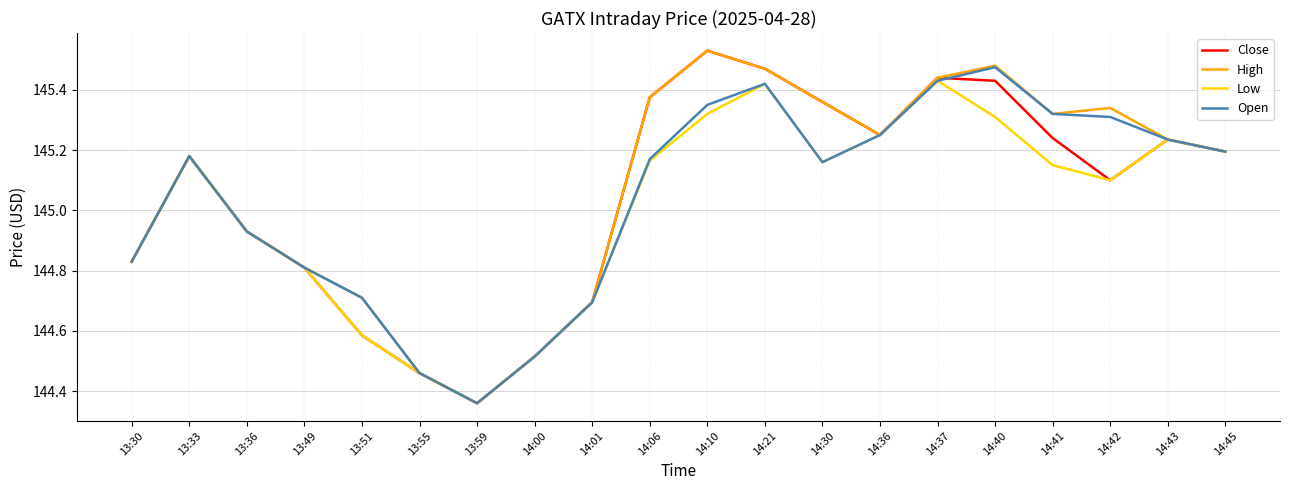

True or false: High has more than 1 points higher than both neighbors.

True